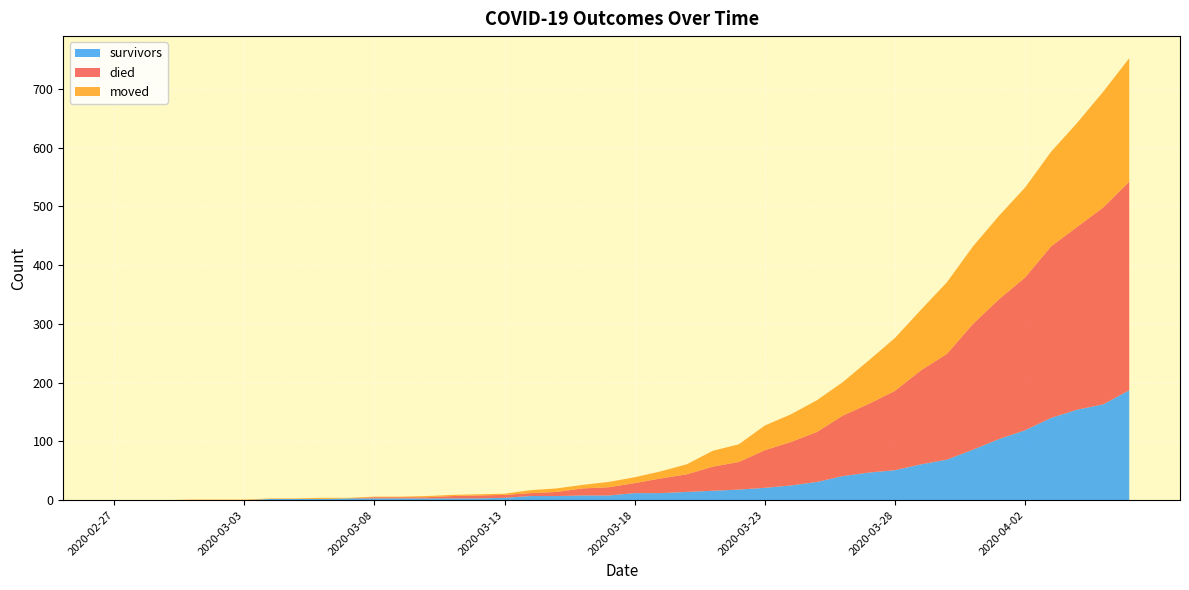

Reading left to right, transcribe all the data shown in this chart.

survivors: 2020-02-27=0	2020-02-28=0	2020-02-29=0	2020-03-01=0	2020-03-02=0	2020-03-03=0	2020-03-04=2	2020-03-05=2	2020-03-06=2	2020-03-07=3	2020-03-08=3	2020-03-09=3	2020-03-10=3	2020-03-11=3	2020-03-12=3	2020-03-13=4	2020-03-14=7	2020-03-15=7	2020-03-16=8	2020-03-17=8	2020-03-18=12	2020-03-19=12	2020-03-20=14	2020-03-21=16	2020-03-22=18	2020-03-23=21	2020-03-24=25	2020-03-25=31	2020-03-26=41	2020-03-27=47	2020-03-28=51	2020-03-29=61	2020-03-30=69	2020-03-31=86	2020-04-01=104	2020-04-02=119	2020-04-03=140	2020-04-04=154	2020-04-05=163	2020-04-06=187
died: 2020-02-27=0	2020-02-28=0	2020-02-29=0	2020-03-01=0	2020-03-02=0	2020-03-03=0	2020-03-04=0	2020-03-05=0	2020-03-06=0	2020-03-07=0	2020-03-08=2	2020-03-09=2	2020-03-10=2	2020-03-11=4	2020-03-12=5	2020-03-13=5	2020-03-14=5	2020-03-15=7	2020-03-16=12	2020-03-17=14	2020-03-18=17	2020-03-19=25	2020-03-20=30	2020-03-21=41	2020-03-22=47	2020-03-23=64	2020-03-24=74	2020-03-25=85	2020-03-26=103	2020-03-27=117	2020-03-28=135	2020-03-29=160	2020-03-30=180	2020-03-31=214	2020-04-01=238	2020-04-02=260	2020-04-03=292	2020-04-04=311	2020-04-05=335	2020-04-06=355
moved: 2020-02-27=0	2020-02-28=0	2020-02-29=0	2020-03-01=1	2020-03-02=1	2020-03-03=1	2020-03-04=1	2020-03-05=1	2020-03-06=2	2020-03-07=1	2020-03-08=1	2020-03-09=1	2020-03-10=2	2020-03-11=2	2020-03-12=2	2020-03-13=2	2020-03-14=5	2020-03-15=6	2020-03-16=6	2020-03-17=9	2020-03-18=10	2020-03-19=12	2020-03-20=17	2020-03-21=27	2020-03-22=30	2020-03-23=42	2020-03-24=47	2020-03-25=54	2020-03-26=57	2020-03-27=74	2020-03-28=90	2020-03-29=103	2020-03-30=122	2020-03-31=132	2020-04-01=142	2020-04-02=153	2020-04-03=161	2020-04-04=177	2020-04-05=197	2020-04-06=210